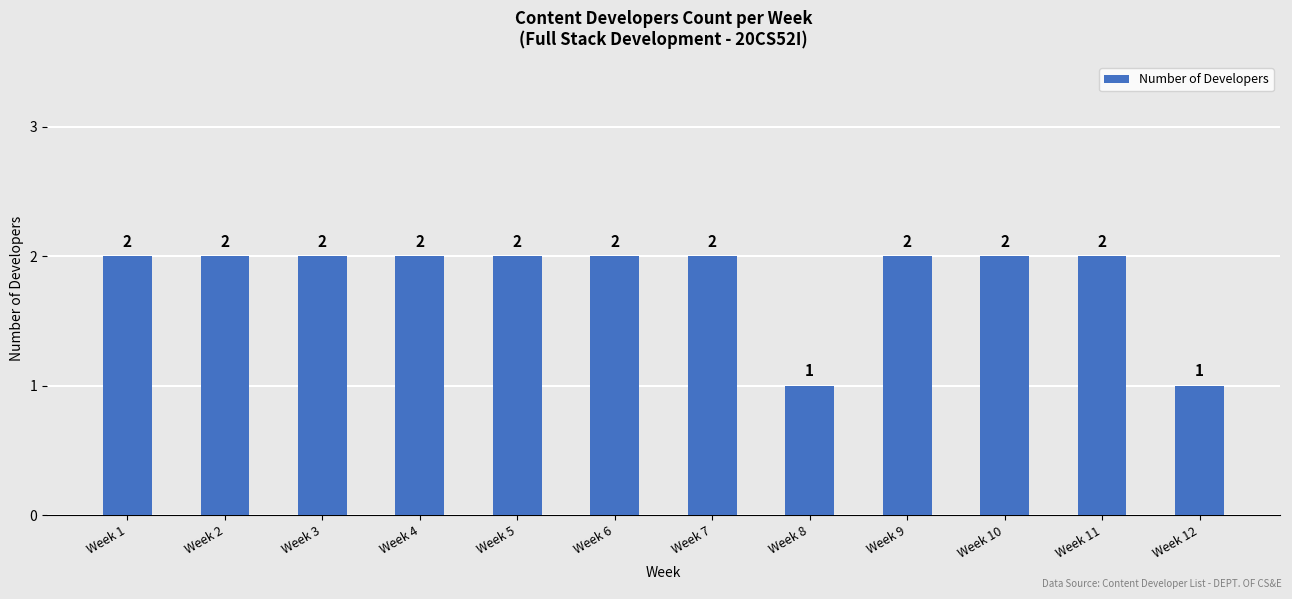

The value at Week 5 is 3. True or false?

False